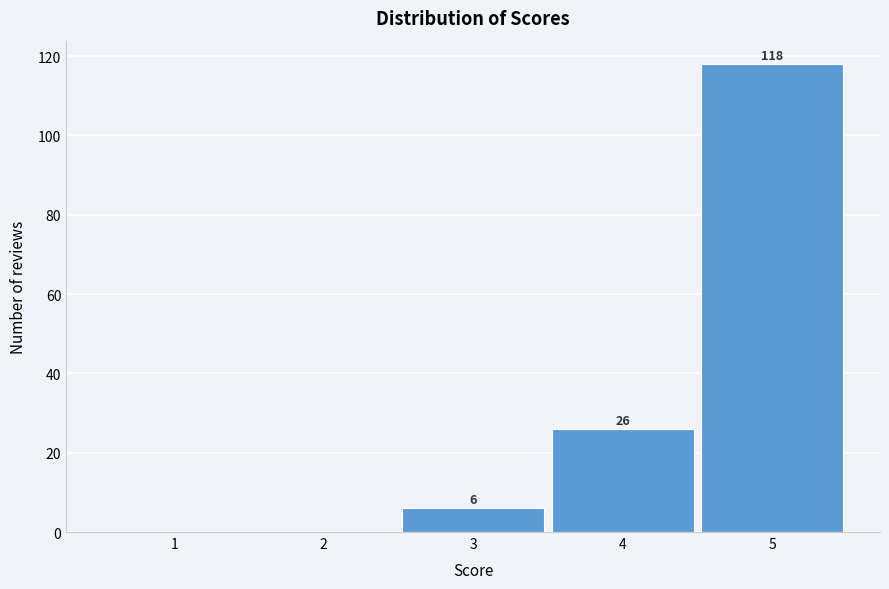

Reading right to left, list all the values displayed in this chart.

5=118	4=26	3=6	2=0	1=0